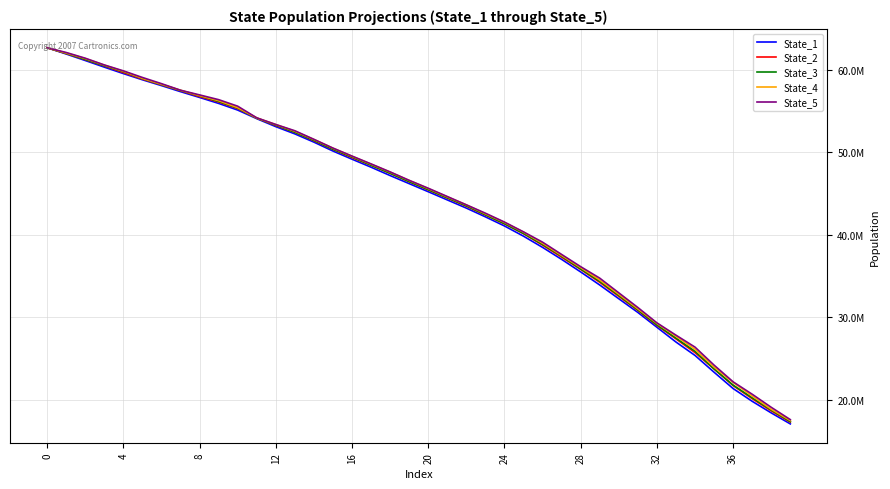

Does the chart have visible grid lines?

Yes